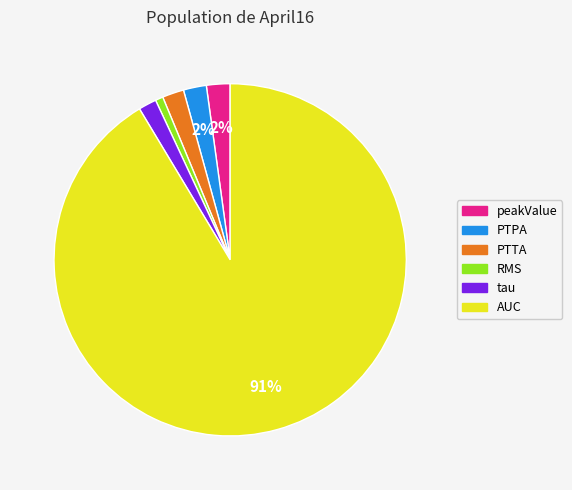

How many segments does this pie chart have?

6